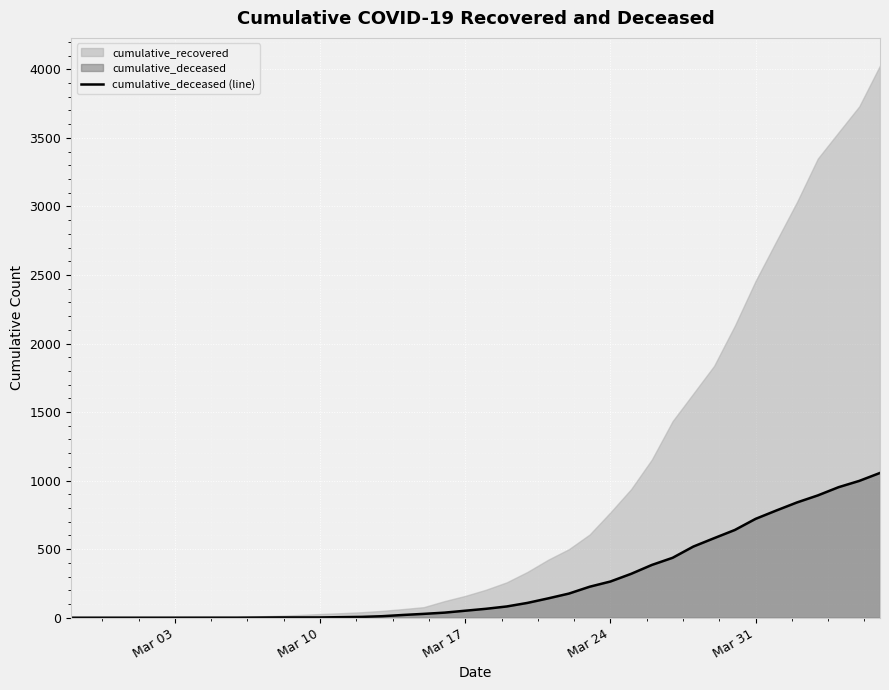

At which category does the chart reach its minimum across all series?

Mar 03